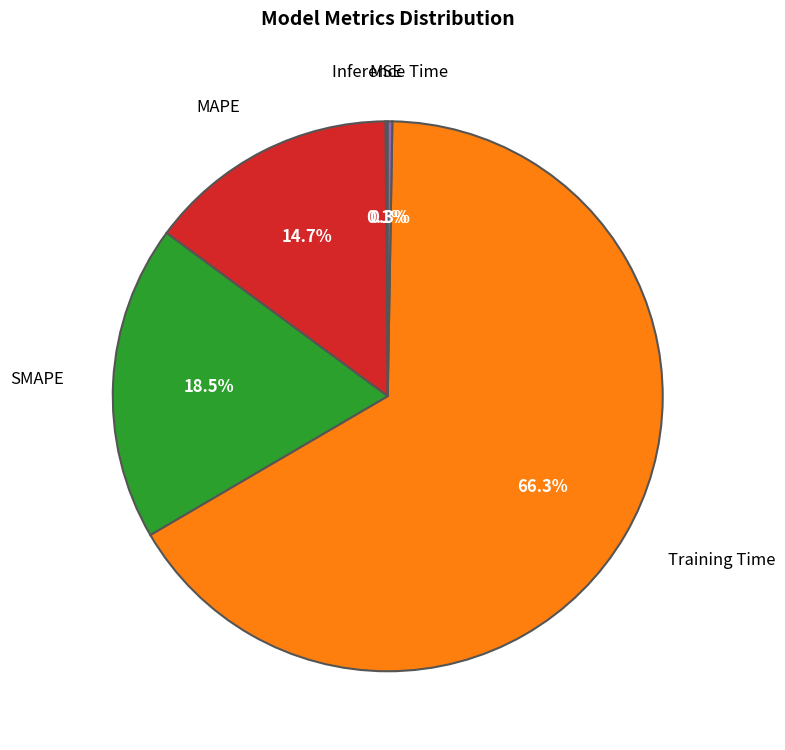

Approximately how many times larger is the value at SMAPE compared to Training Time?

0.3